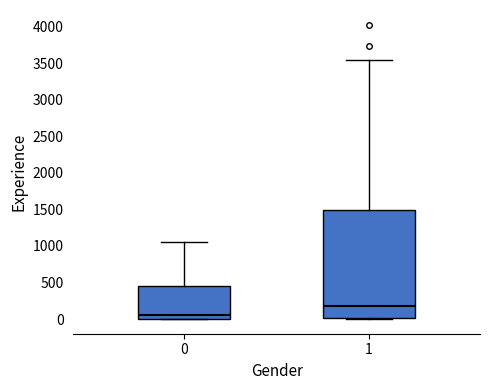

Which box has the lowest median line?

0